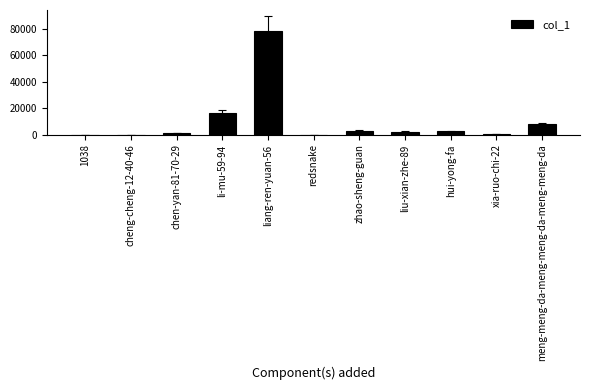

Where does the data first go above 2313?

li-mu-59-94